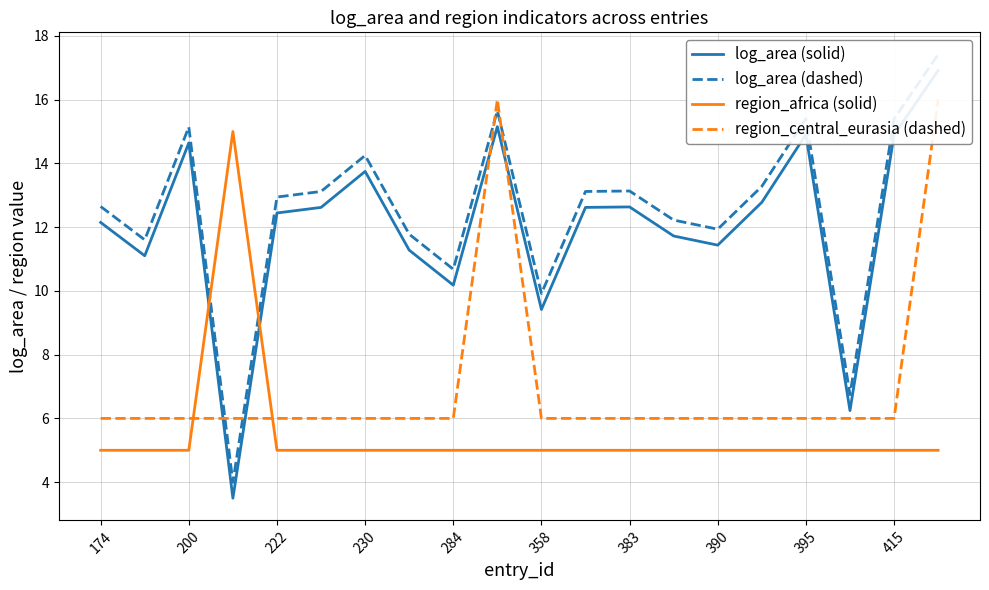

Reading right to left, list all the values displayed in this chart.

log_area (solid): 16.9	14.9	6.2	14.9	12.8	11.4	11.7	12.6	12.6	9.4	15.2	10.2	11.3	13.7	12.6	12.4	3.5	14.6	11.1	12.1
log_area (dashed): 17.4	15.4	6.7	15.4	13.3	11.9	12.2	13.1	13.1	9.9	15.7	10.7	11.8	14.2	13.1	12.9	4.0	15.1	11.6	12.6
region_africa (solid): 5.0	5.0	5.0	5.0	5.0	5.0	5.0	5.0	5.0	5.0	5.0	5.0	5.0	5.0	5.0	5.0	15.0	5.0	5.0	5.0
region_central_eurasia (dashed): 16.0	6.0	6.0	6.0	6.0	6.0	6.0	6.0	6.0	6.0	16.0	6.0	6.0	6.0	6.0	6.0	6.0	6.0	6.0	6.0